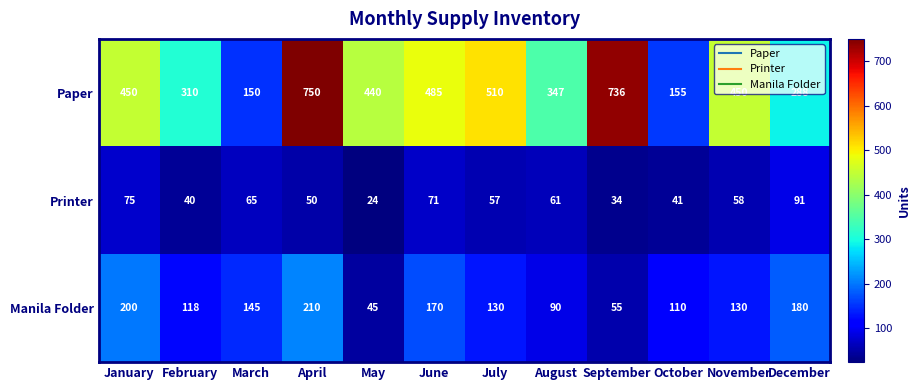

Is it true that Printer equals 34 at September?

True